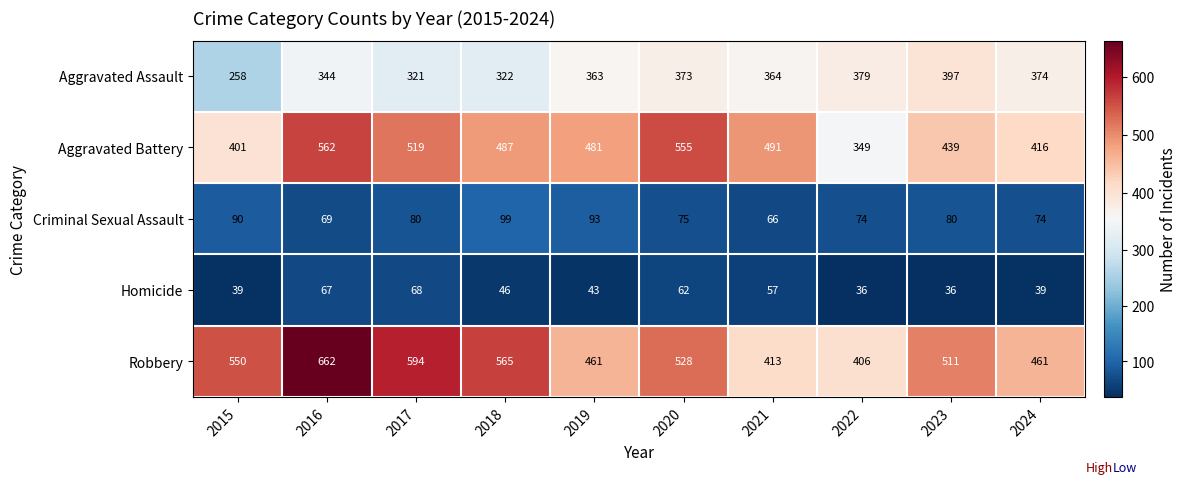

What is the spread (max minus min) of values at 2021?

434